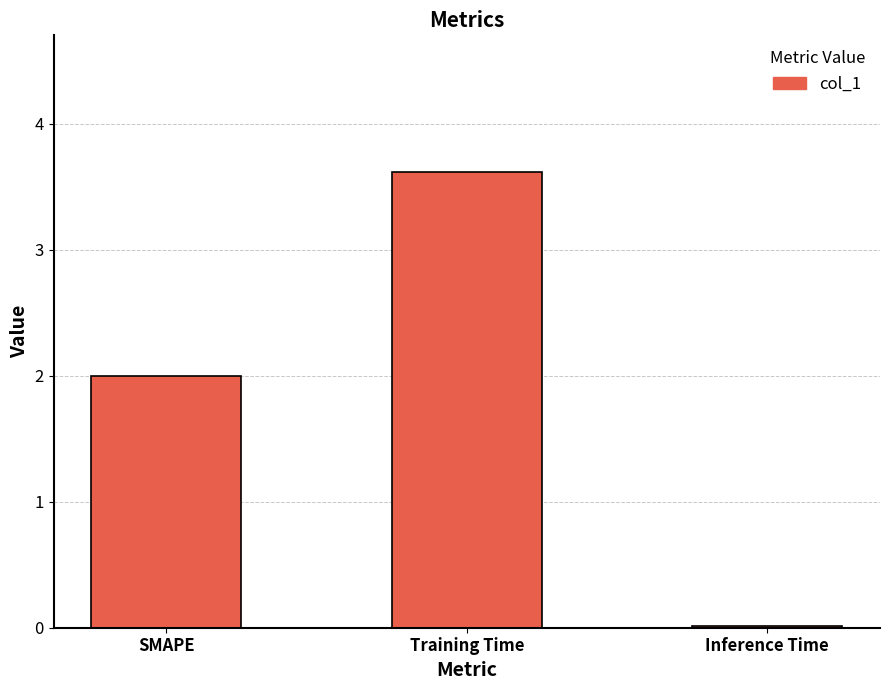

Is it true that the value at SMAPE is 3.3?

False